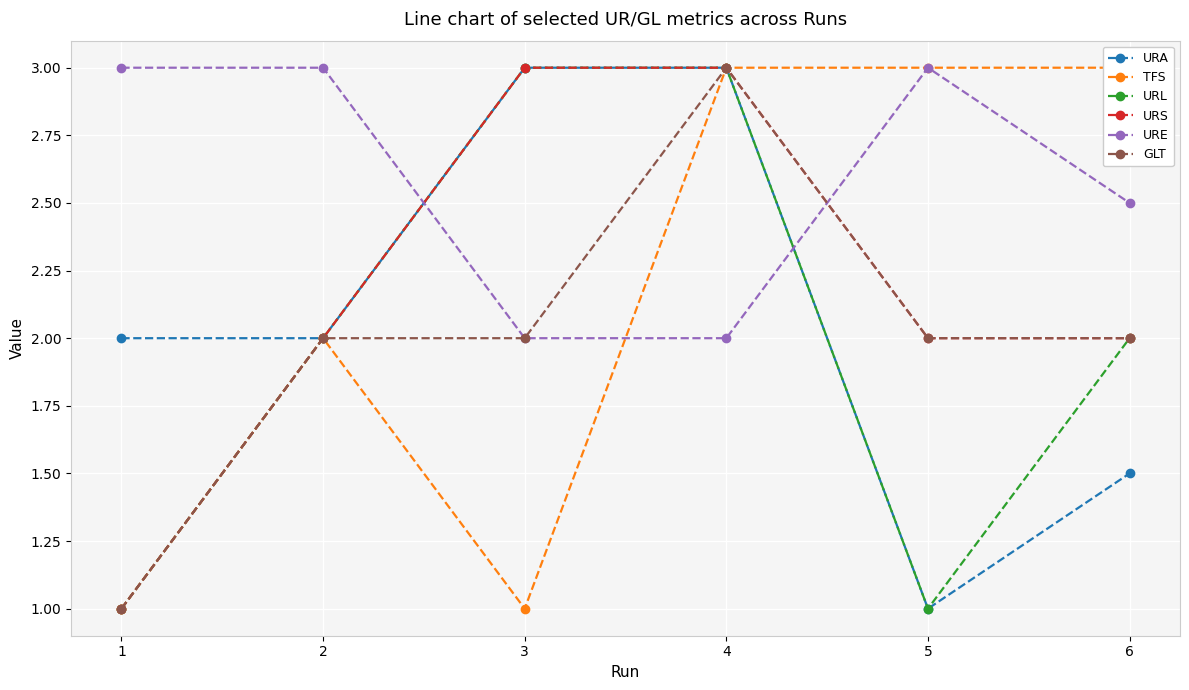

How many interior local valleys does the TFS series have?

1